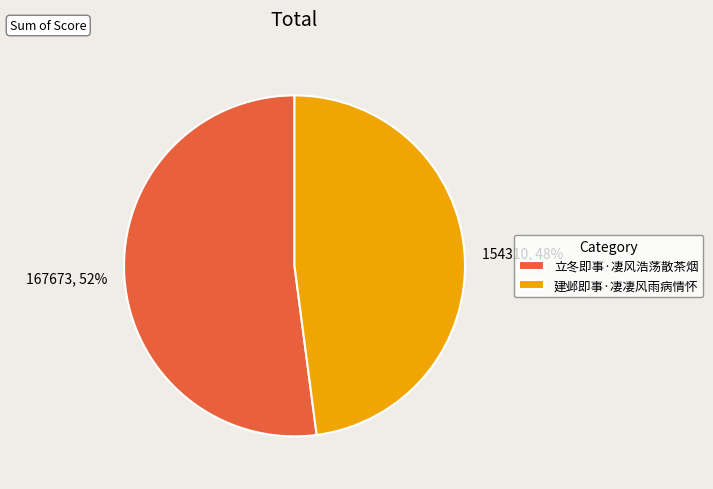

How many slices are in this pie chart?

2